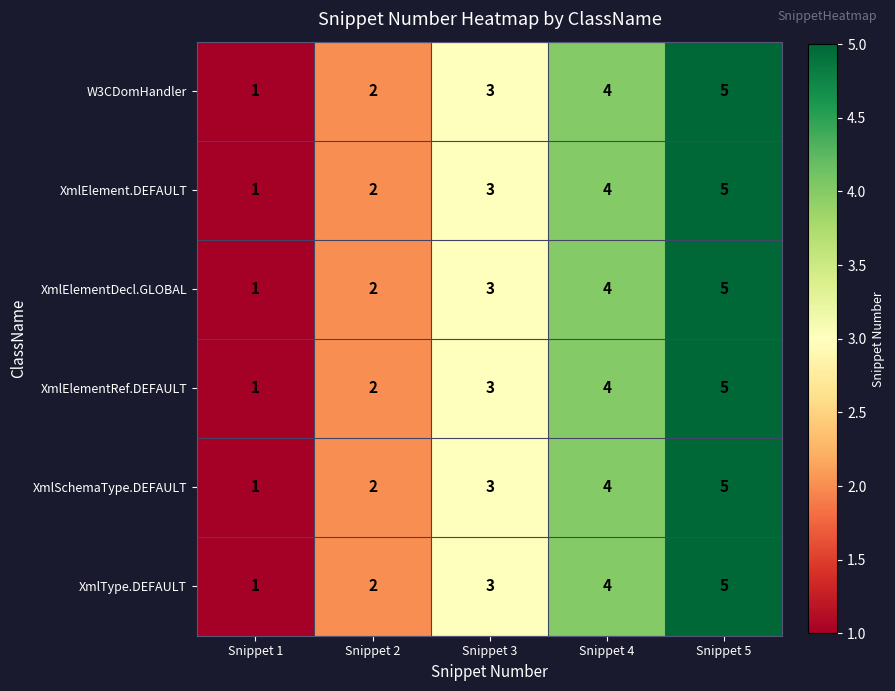

What is the average value of the W3CDomHandler series?

3